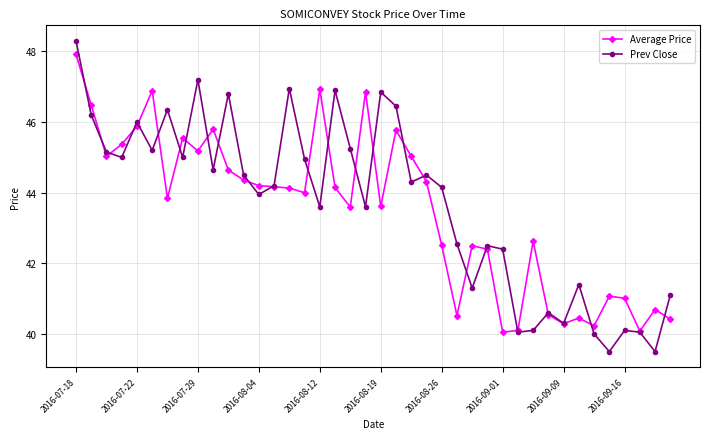

What is the minimum value for Prev Close?

39.5